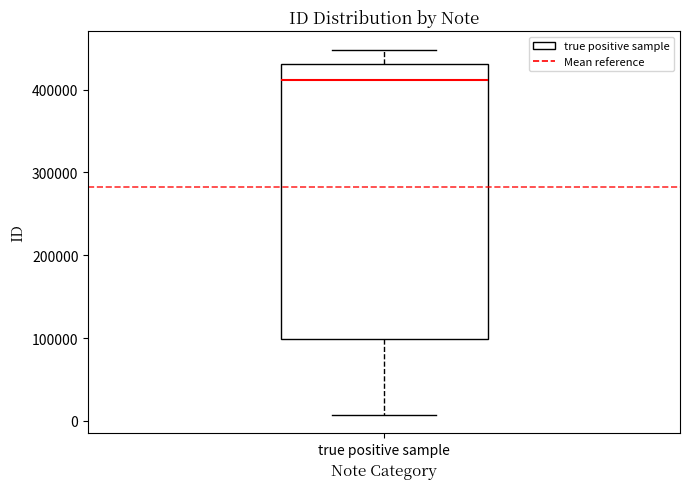

Transcribe this box plot: give where the median line is, the range the box spans, and where the two whiskers end, as read against the y-axis. The values are not printed on the chart, so give them approximately, as read against the axis.

median 410000, box 100000 to 430000, whiskers 10000 to 450000